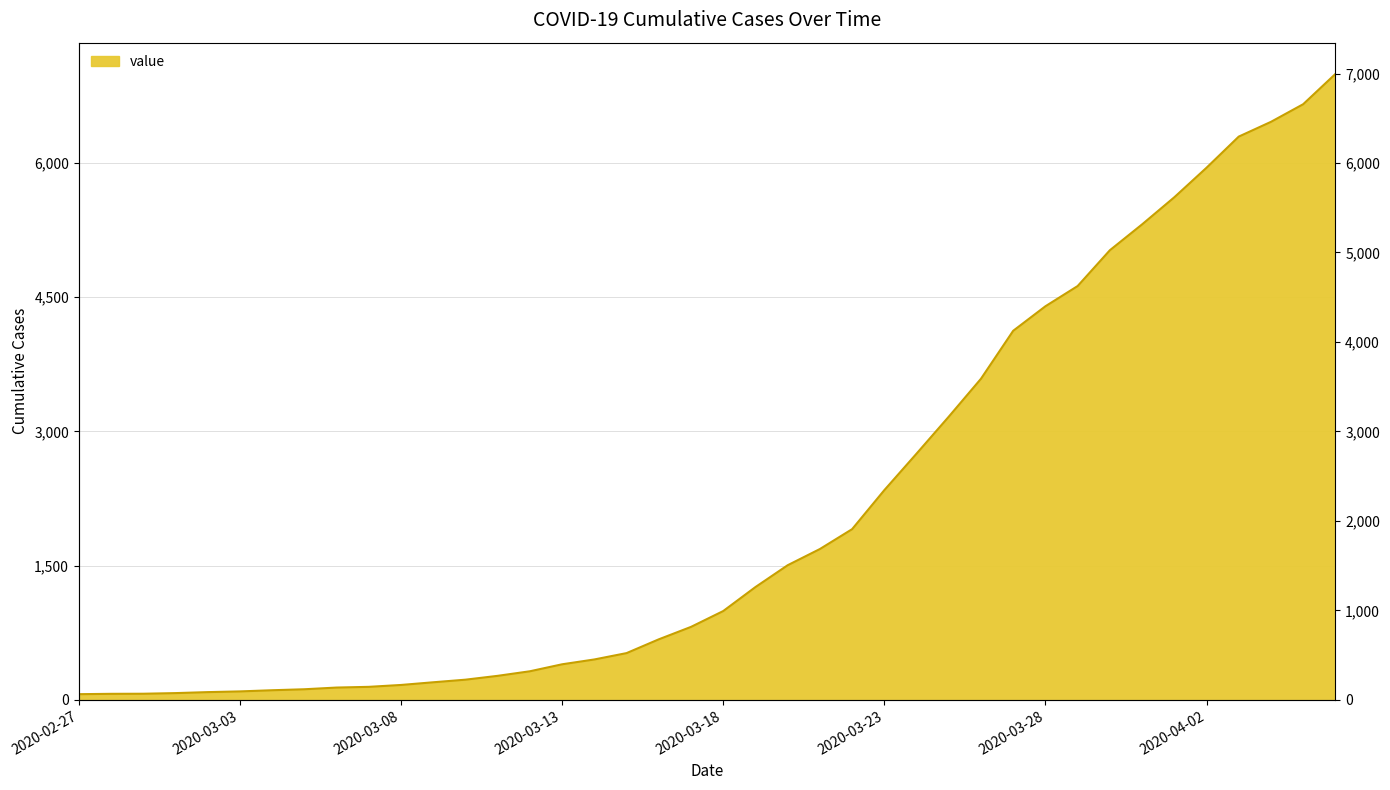

How many lines are shown in the chart?

1